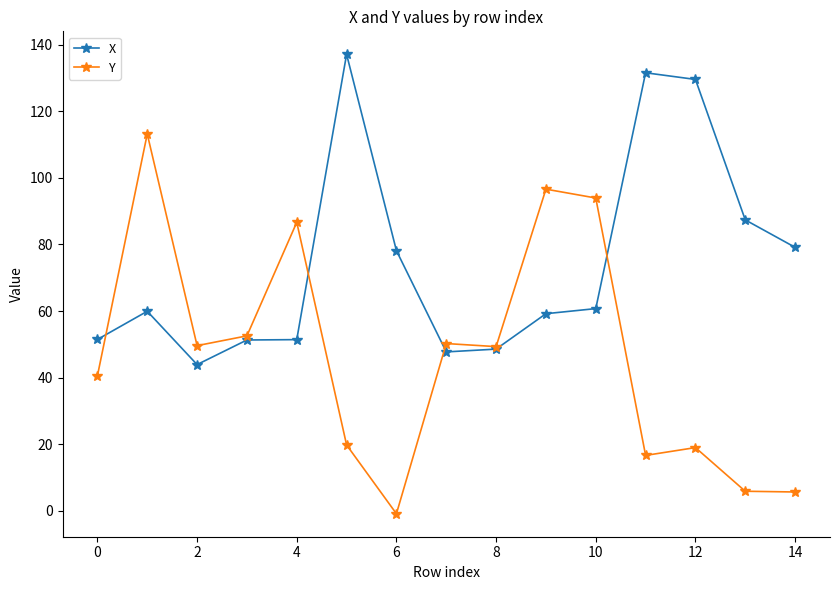

What is the value of the X point at the 14th from the left?

87.4